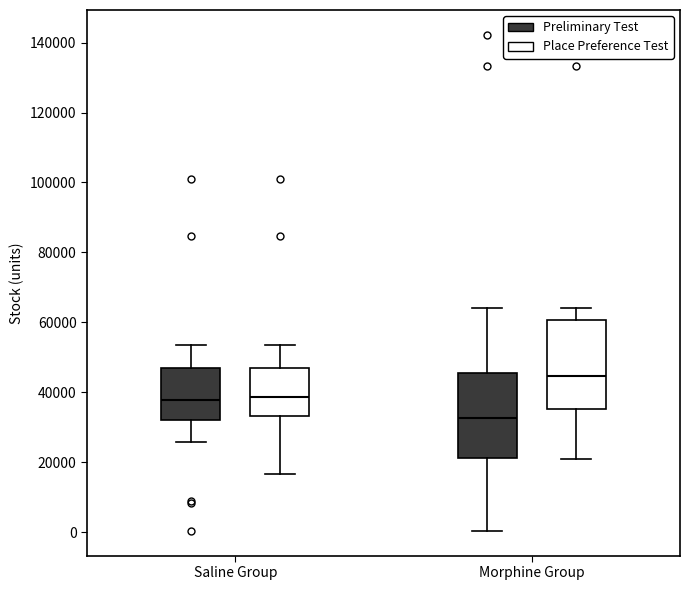

Which box's median line is the lowest?

Morphine Group (Preliminary Test)